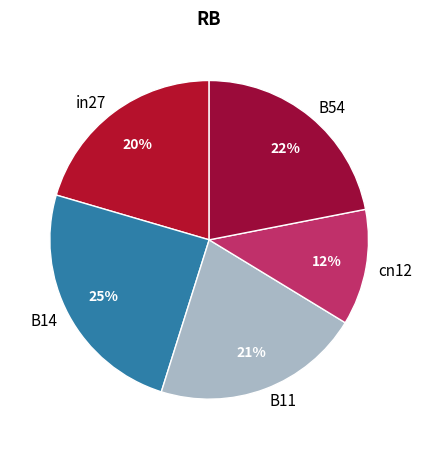

Rank the categories by value from highest to lowest.

B14, B54, B11, in27, cn12